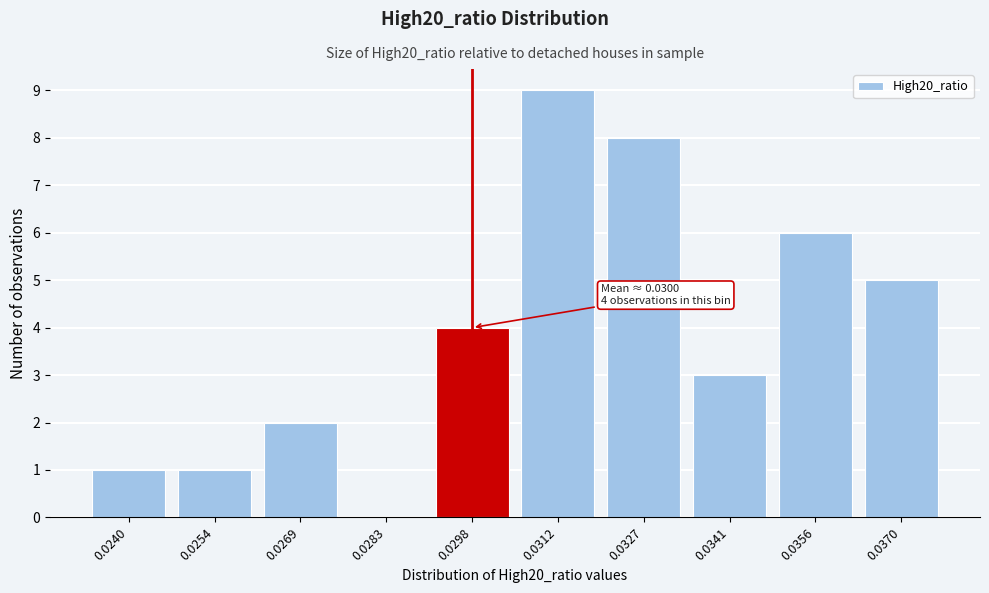

Reading left to right, extract all data points from this chart.

0.0240=1	0.0254=1	0.0269=2	0.0283=0	0.0298=4	0.0312=9	0.0327=8	0.0341=3	0.0356=6	0.0370=5